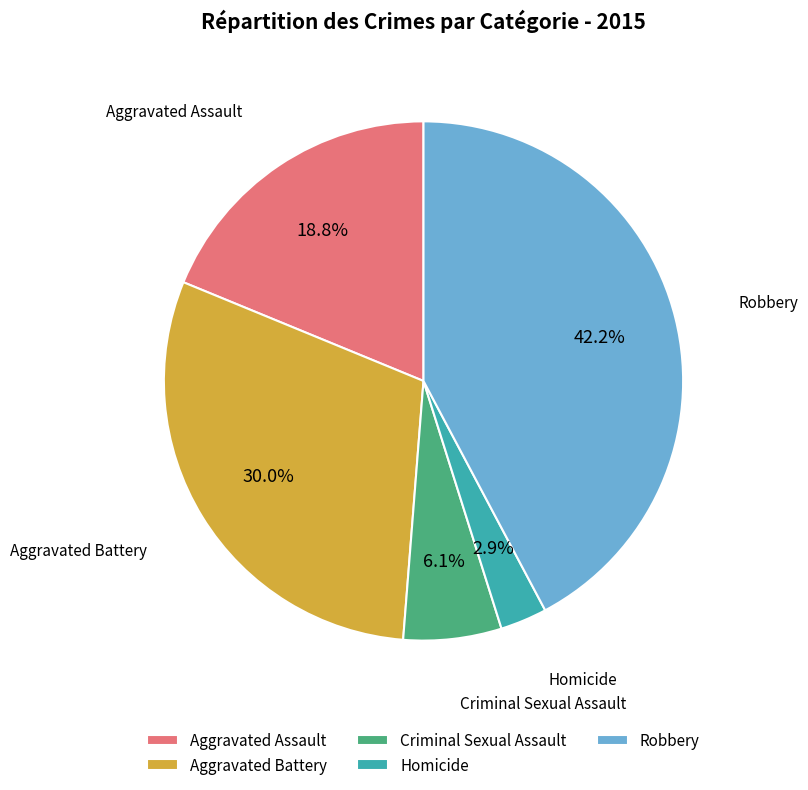

To the nearest percent, what portion does Criminal Sexual Assault represent?

6%